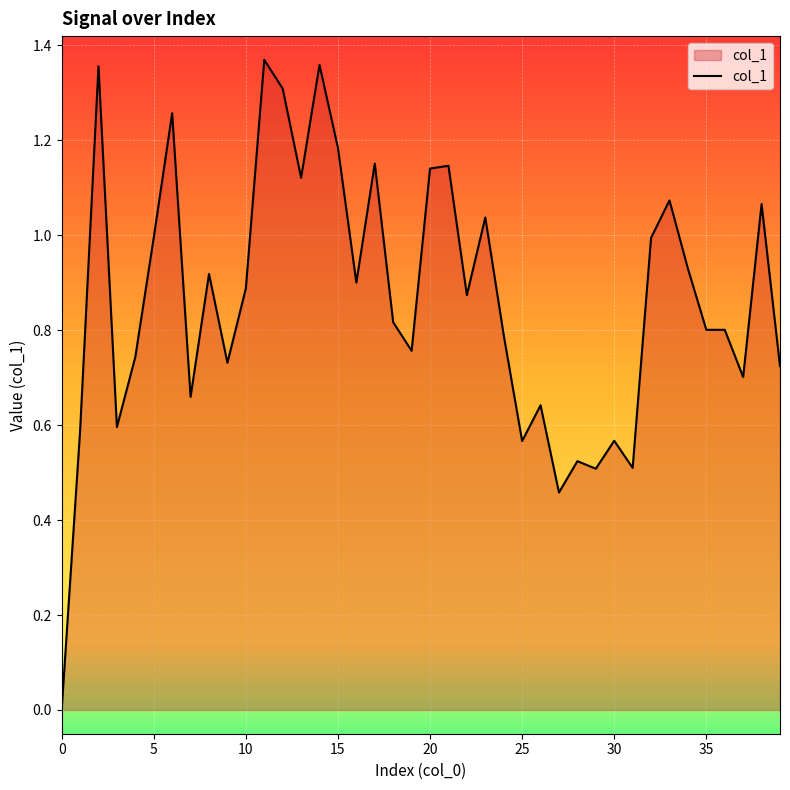

What is the sum of all values?

34.6